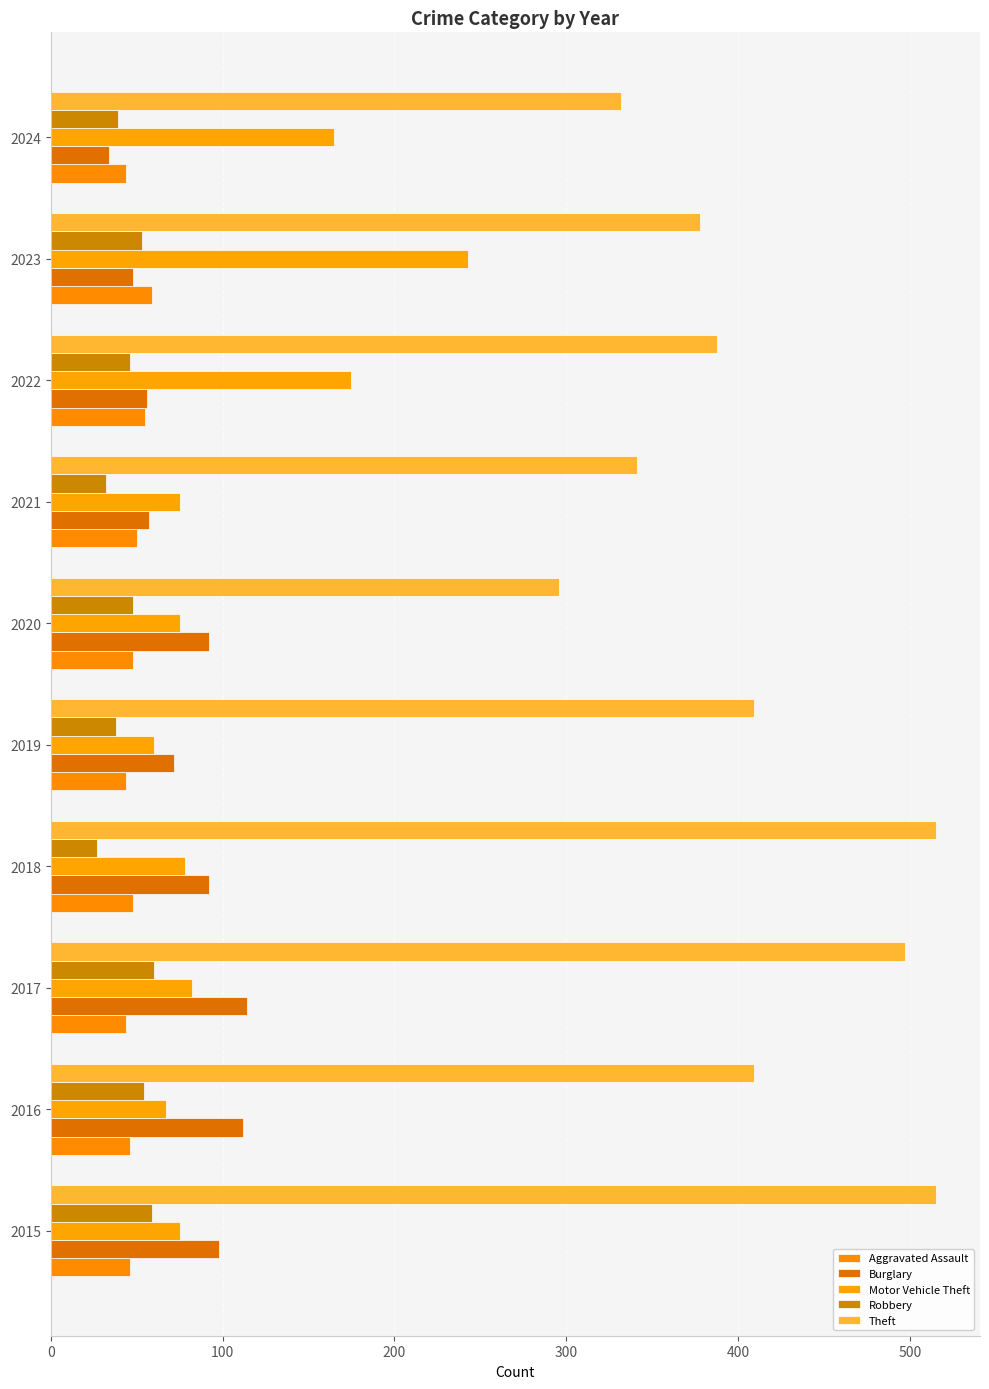

What is the average value of the Robbery series?

46